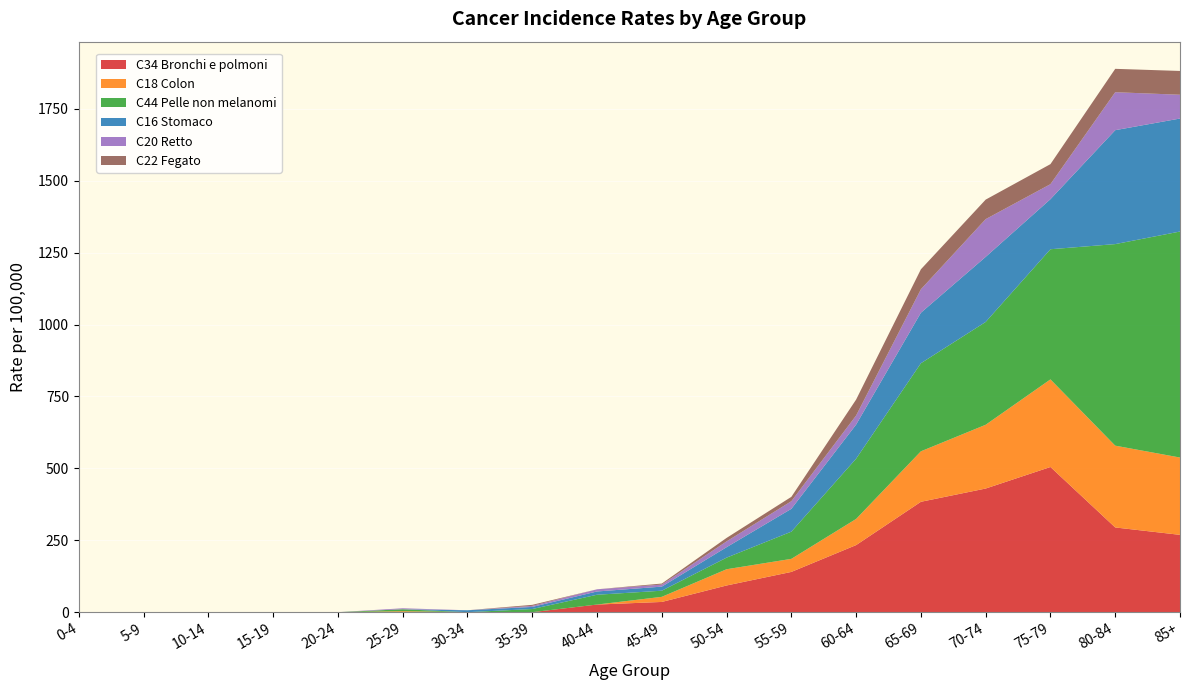

Reading left to right, extract all data points from this chart.

C34 Bronchi e polmoni: 0.0	0.0	0.0	0.0	0.0	0.0	0.0	0.0	26.5	35.5	92.8	139.9	233.2	383.8	429.9	504.7	294.5	268.8
C18 Colon: 0.0	0.0	0.0	0.0	0.0	3.4	0.0	0.0	0.0	17.8	56.5	45.4	90.9	175.6	221.7	304.6	284.4	268.8
C44 Pelle non melanomi: 0.0	0.0	0.0	0.0	0.0	6.8	0.0	10.9	34.1	21.3	40.3	94.6	209.5	306.2	357.5	452.5	700.8	785.8
C16 Stomaco: 0.0	0.0	0.0	0.0	0.0	0.0	6.6	7.3	11.4	14.2	36.3	79.4	118.6	175.6	226.2	174.1	396.1	392.9
C20 Retto: 0.0	0.0	0.0	0.0	0.0	3.4	0.0	3.6	7.6	7.1	20.2	26.5	31.6	81.7	131.2	52.2	132.0	82.7
C22 Fegato: 0.0	0.0	0.0	0.0	0.0	0.0	0.0	3.6	0.0	3.5	12.1	15.1	55.3	69.4	67.9	69.6	81.2	82.7